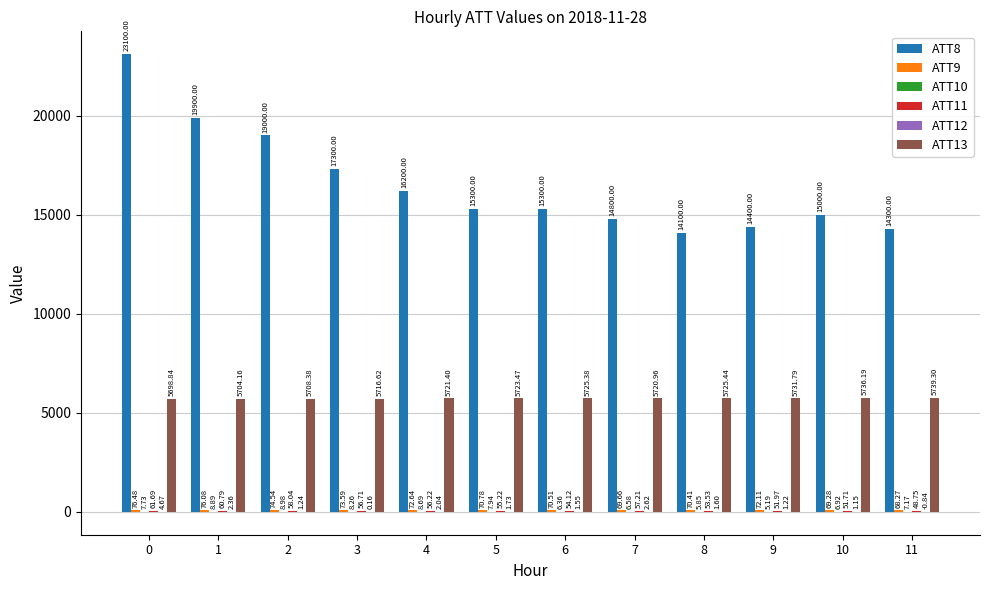

How many groups of bars are there?

12